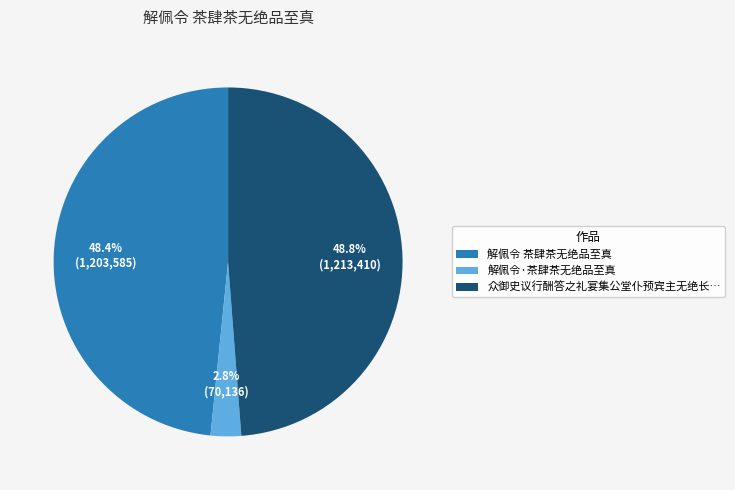

Is there a majority slice in this chart?

No